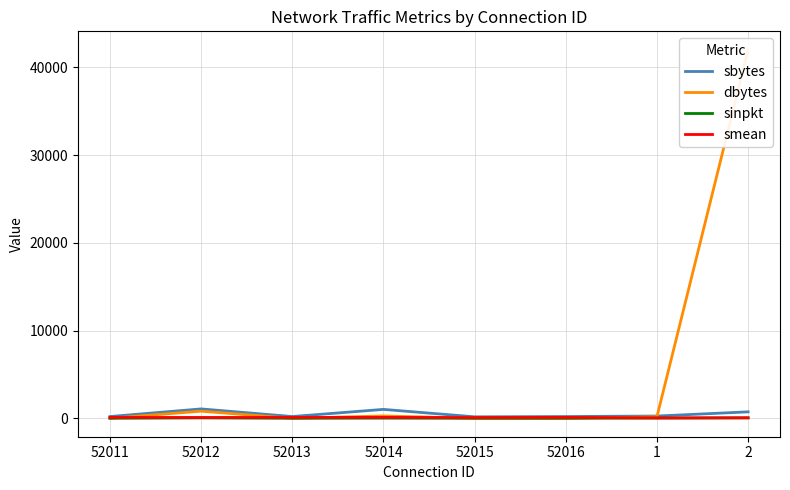

What is the label of the 2nd point from the right?

1